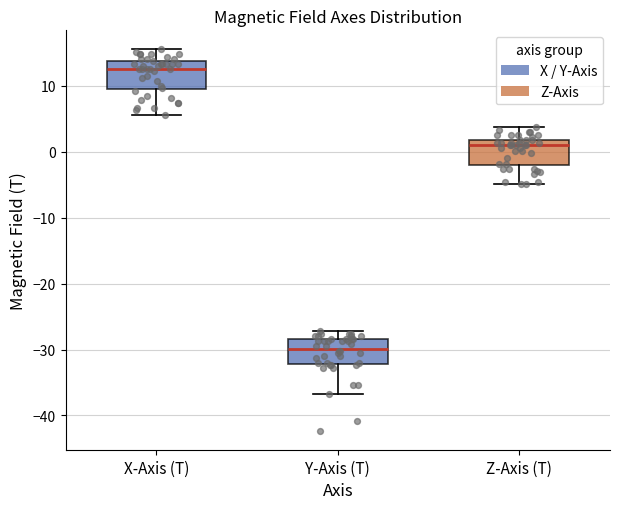

Which box has the lowest median line?

Y-Axis (T)